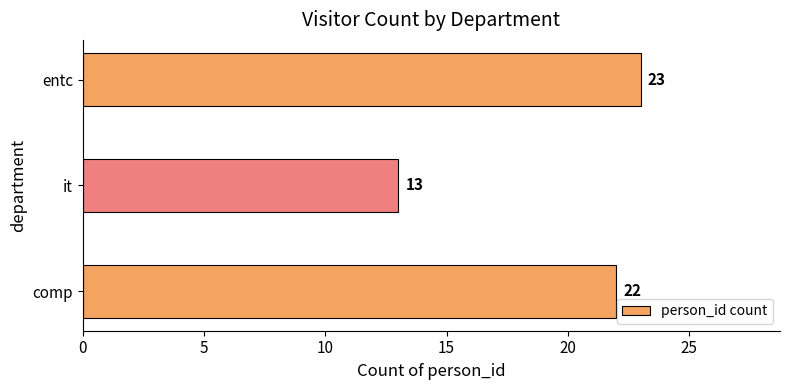

What is the average value?

19